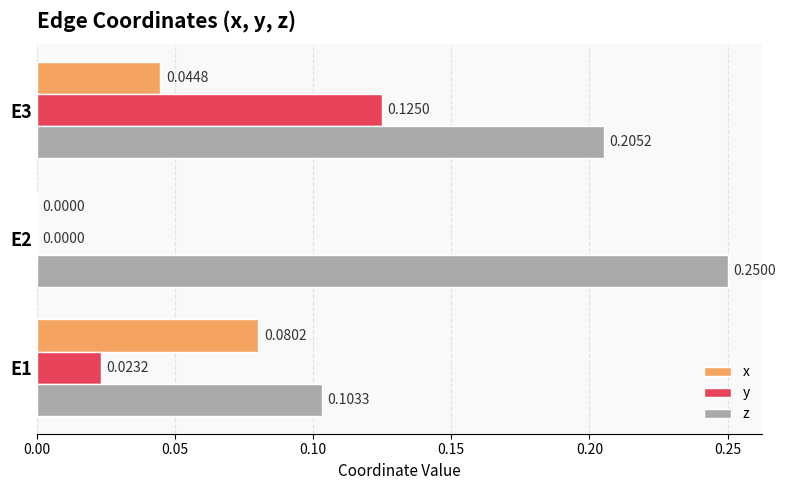

Which series changed the most between E1 and E3?

z